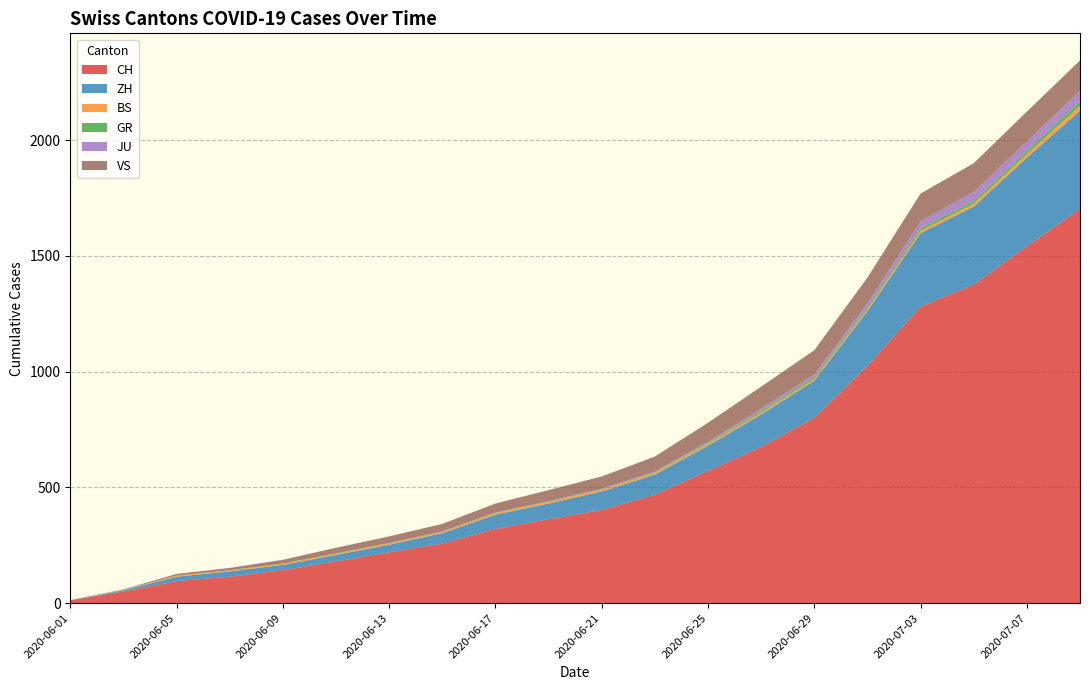

Reading left to right, extract all data points from this chart.

CH: 12	50	95	114	142	180	219	257	320	362	402	468	570	674	800	1024	1281	1375	1541	1702
ZH: 0	5	19	23	23	28	33	45	62	68	80	87	110	141	161	237	317	338	383	425
BS: 0	1	4	4	5	5	5	5	6	7	7	7	7	7	7	7	10	12	15	21
GR: 0	1	1	1	1	2	2	2	2	2	2	3	5	8	8	9	11	12	14	18
JU: 0	0	0	0	0	0	1	1	1	1	3	3	5	9	11	17	30	39	41	47
VS: 1	2	7	10	16	24	28	32	39	48	53	65	82	96	105	112	120	124	129	131